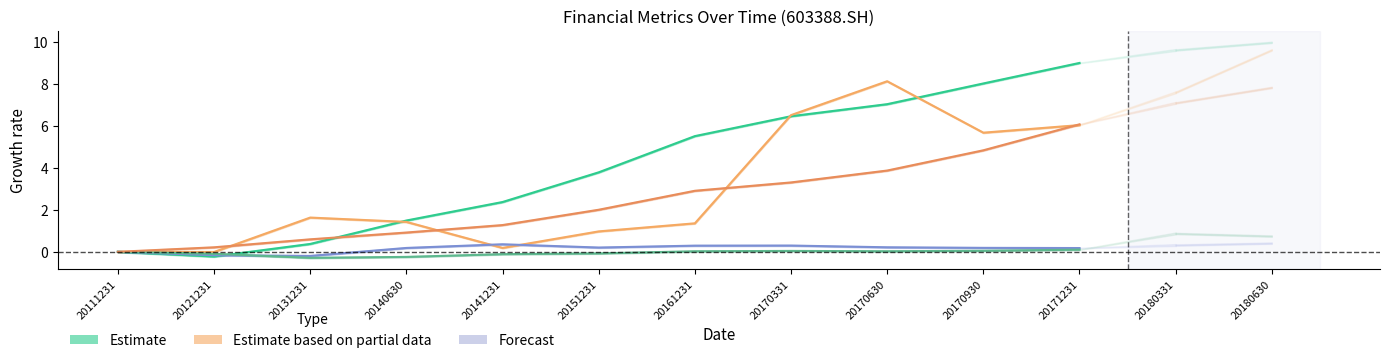

Reading left to right, list all the values displayed in this chart.

undistr_porfit: 0.0	-0.2	0.4	1.5	2.4	3.8	5.5	6.5	7.0	8.0	9.0
money_cap: 0.0	-0.0	1.6	1.4	0.2	1.0	1.4	6.5	8.1	5.7	6.0
accounts_receiv: 0.0	-0.2	-0.2	0.2	0.4	0.2	0.3	0.3	0.2	0.2	0.2
oth_receiv: 0.0	-0.1	-0.3	-0.2	-0.1	-0.1	0.0	0.0	0.0	0.1	0.1
inventories: 0.0	0.2	0.6	0.9	1.3	2.0	2.9	3.3	3.9	4.8	6.1